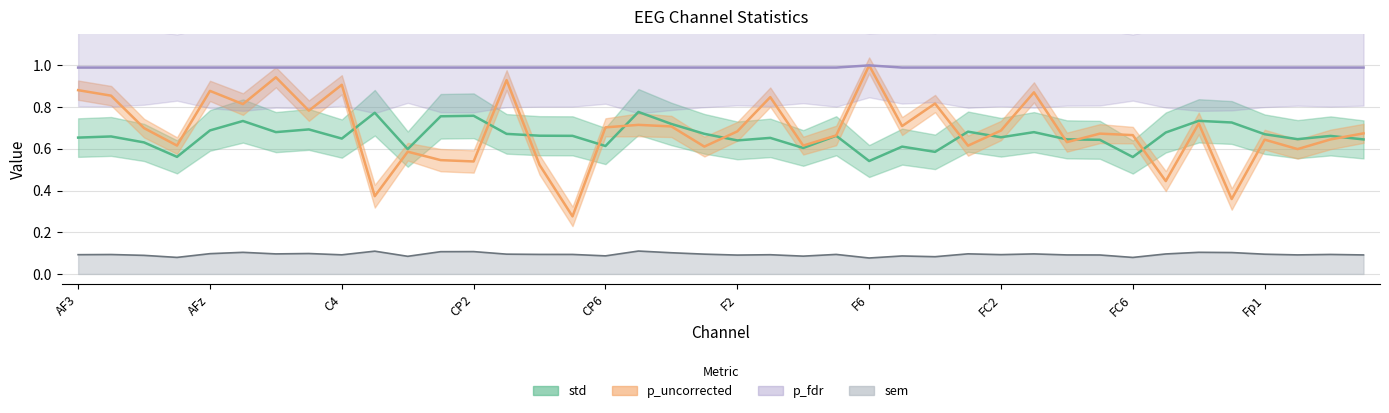

What is the minimum value for p_uncorrected?

0.3